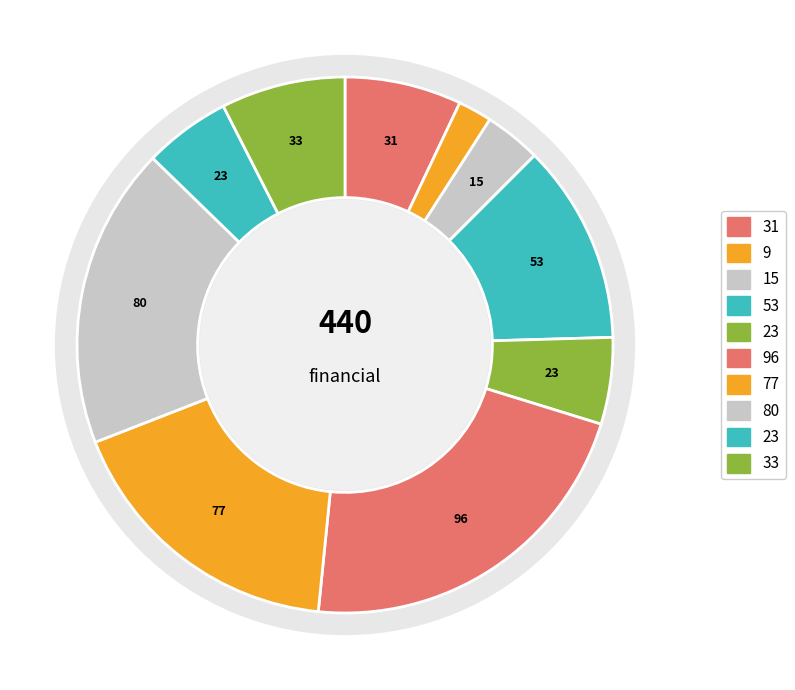

True or false: debt_ratio accounts for 8% of the total.

True